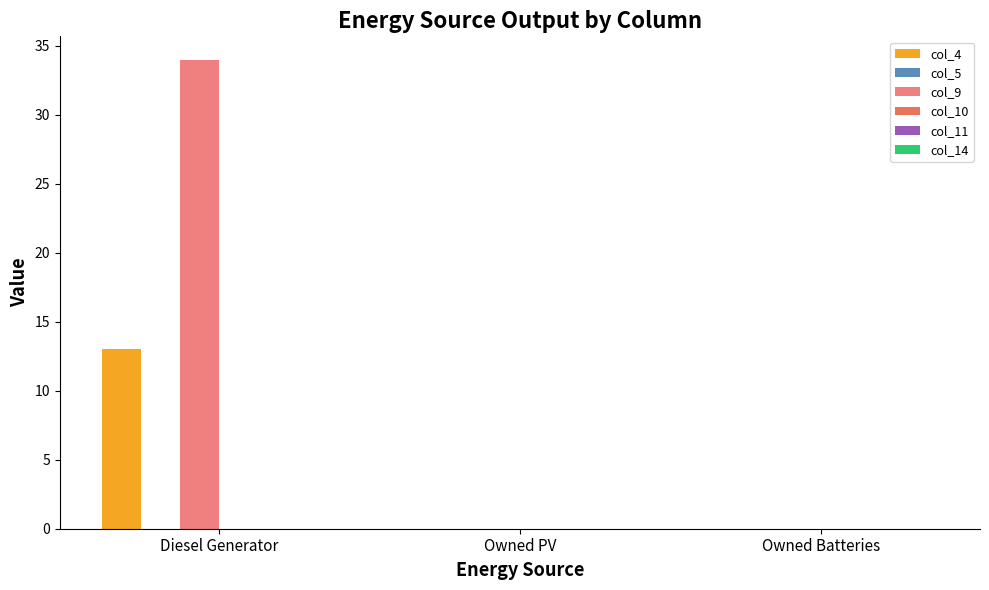

Between Diesel Generator and Owned Batteries, which series saw the biggest shift?

col_9